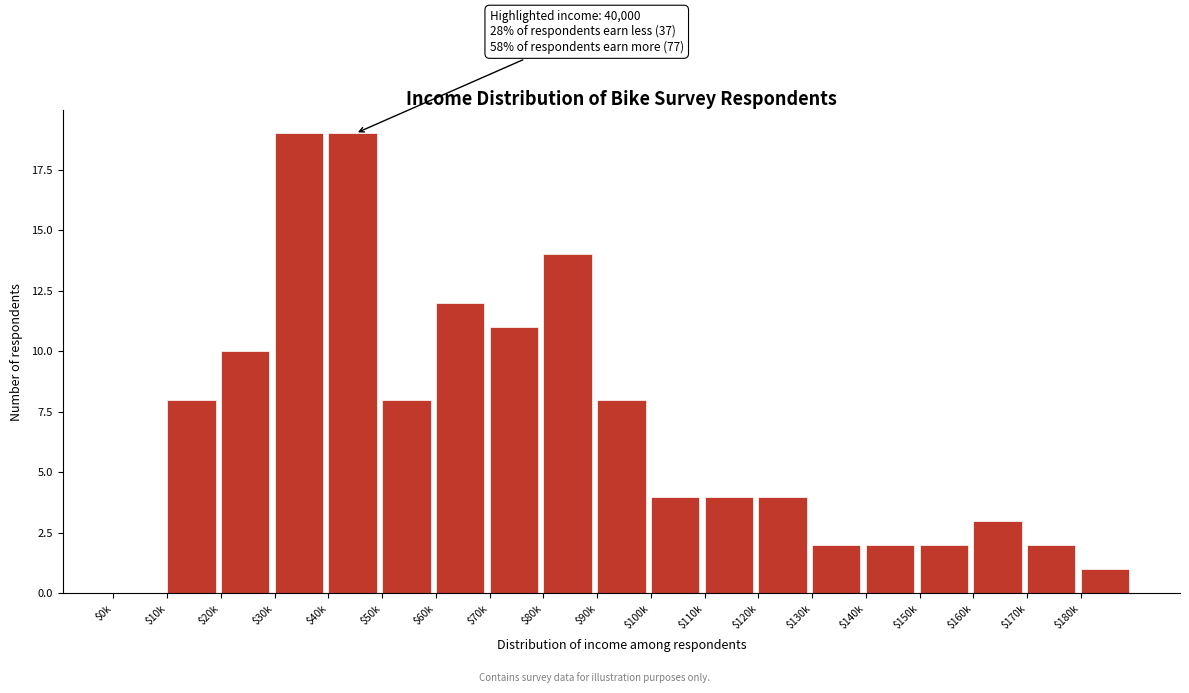

What is the sum of all values?

133